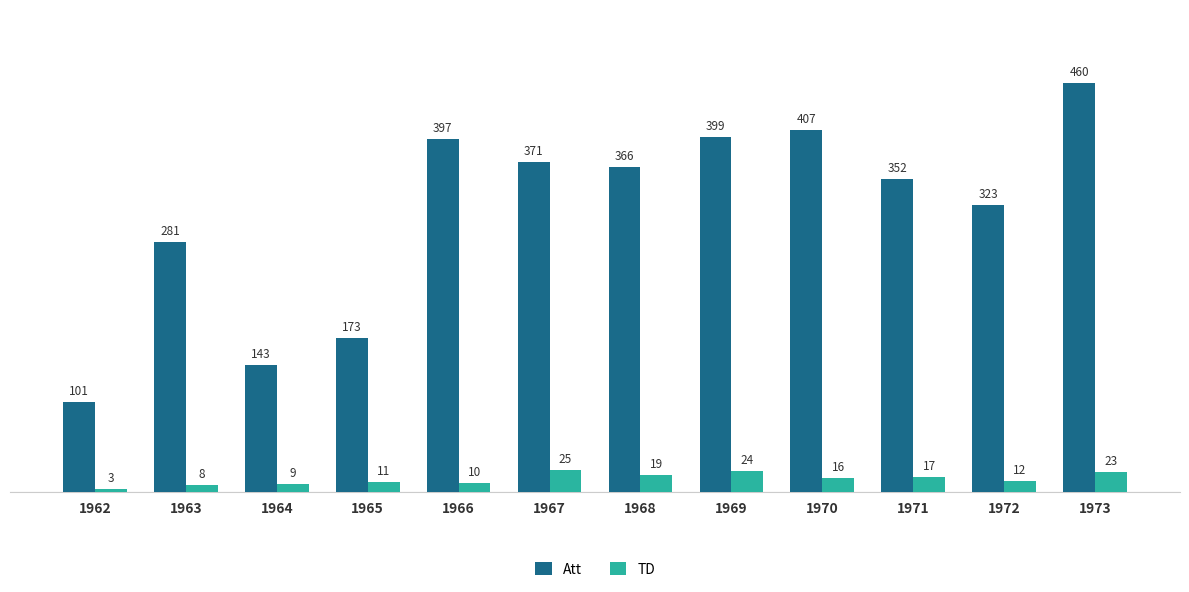

Is it true that Att equals 123 at 1968?

False